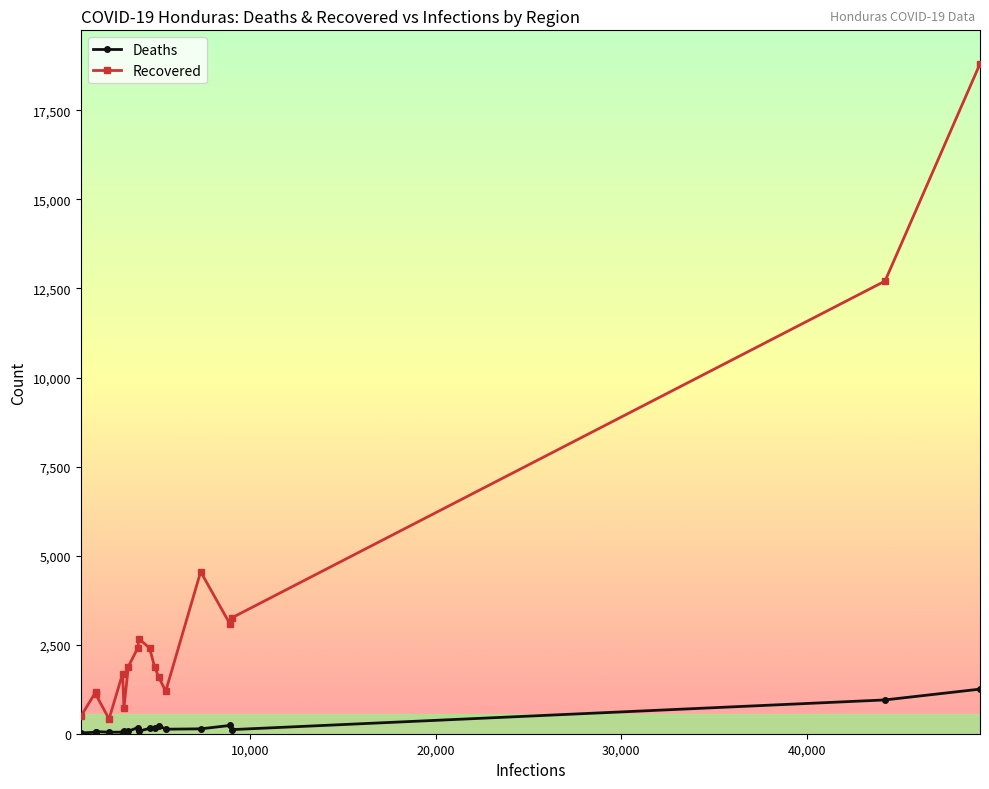

What is the maximum value shown in the chart?

18807